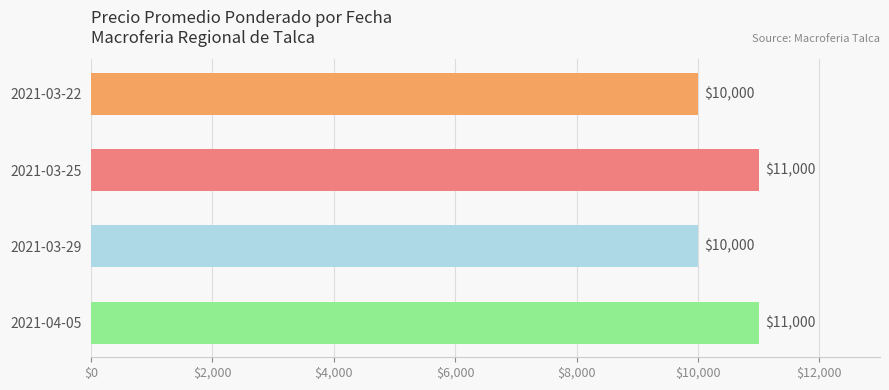

What is the average value?

10500